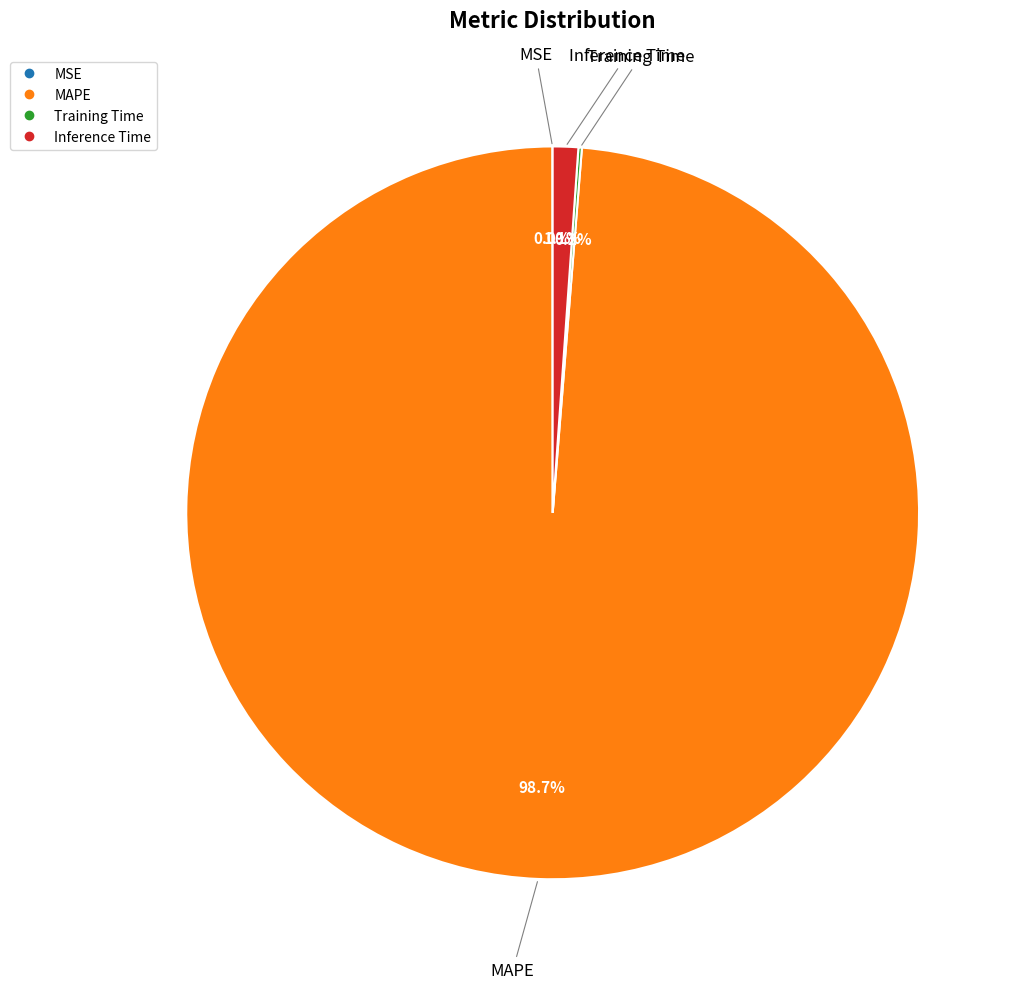

What is the majority slice?

MAPE